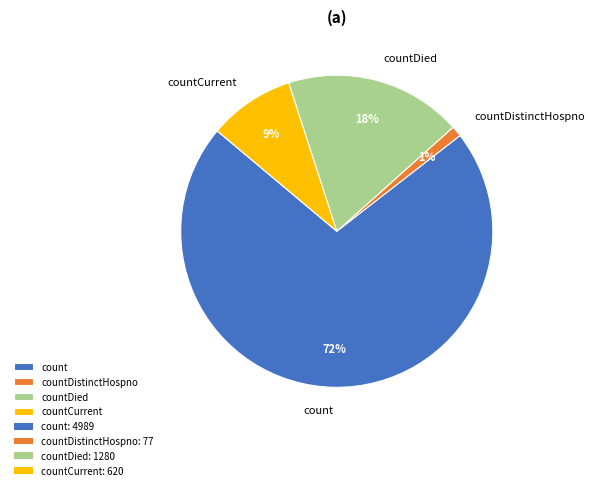

Approximately how many times larger is the value at countDistinctHospno compared to countDied?

0.1